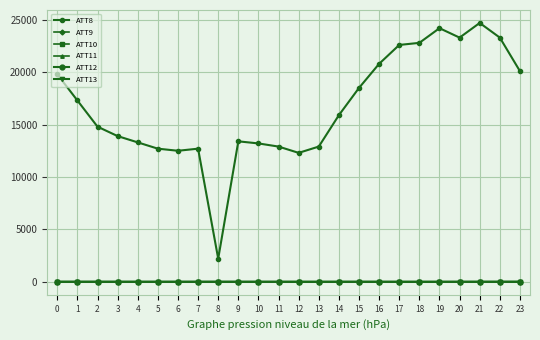

What is the total value across all series at 14?

15863.4